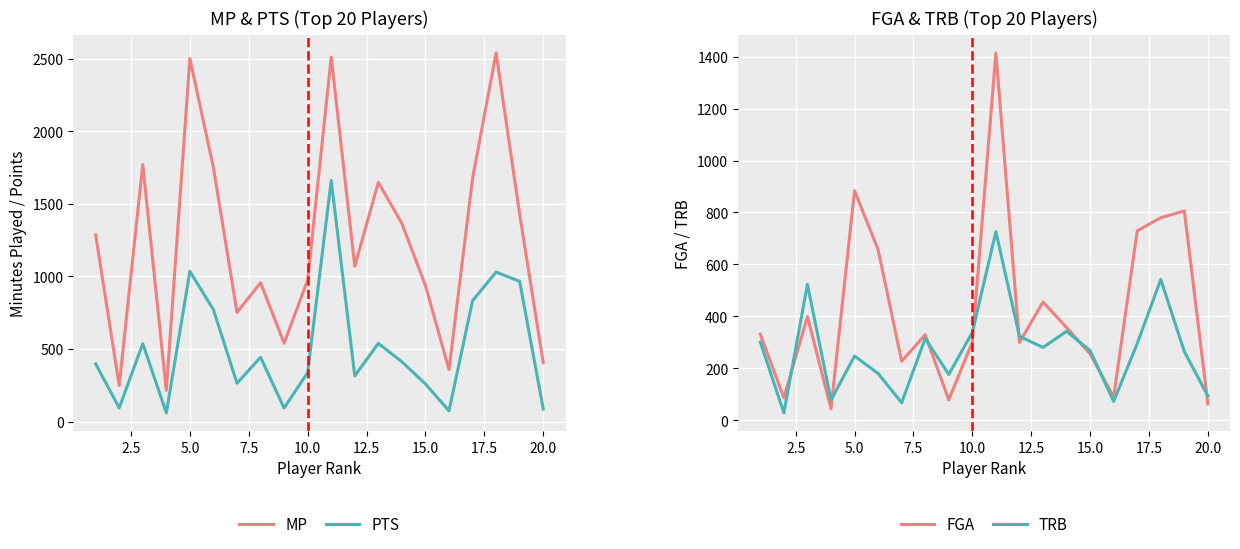

The FGA series shows 97 at 20.0. True or false?

False